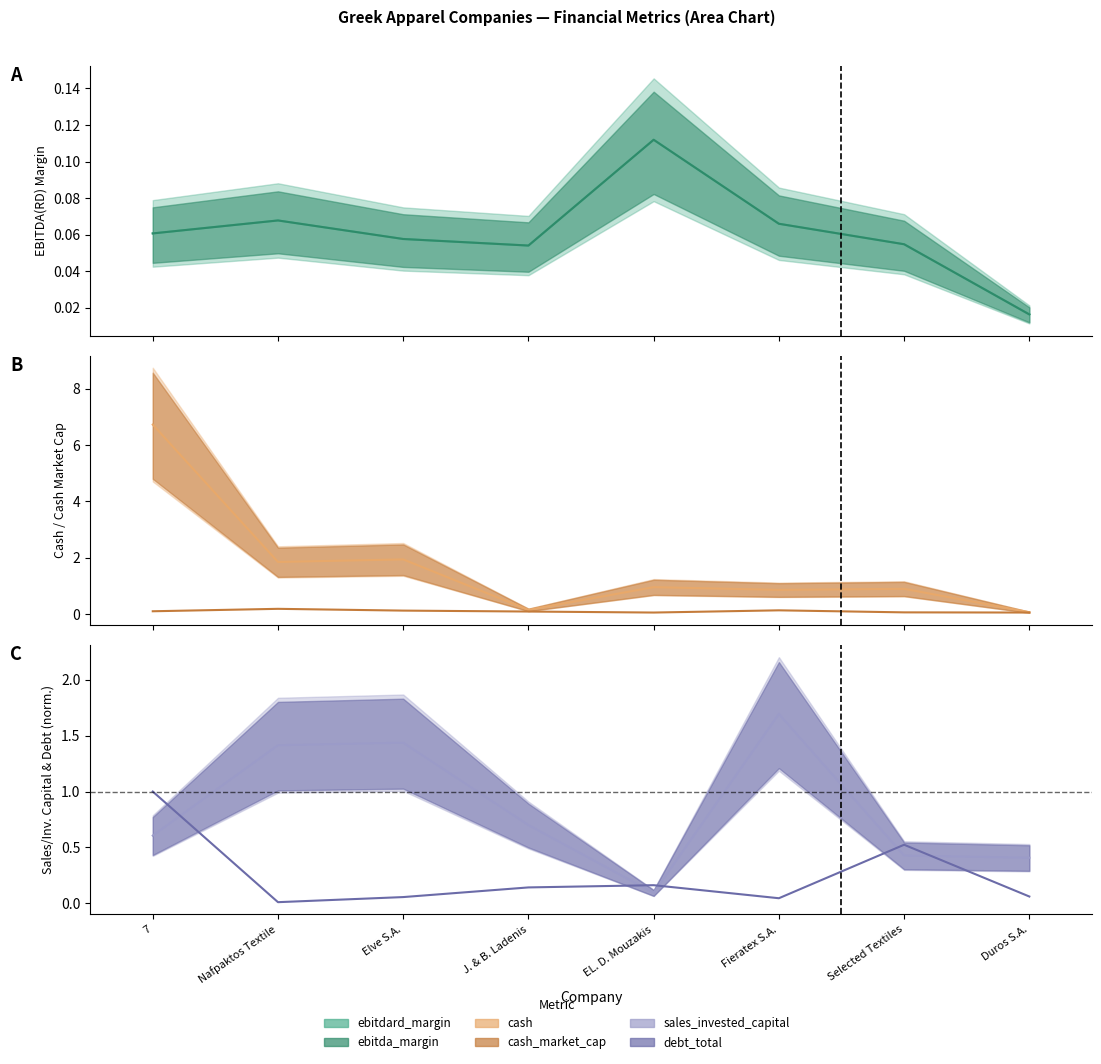

At which category does the chart reach its peak across all series?

7